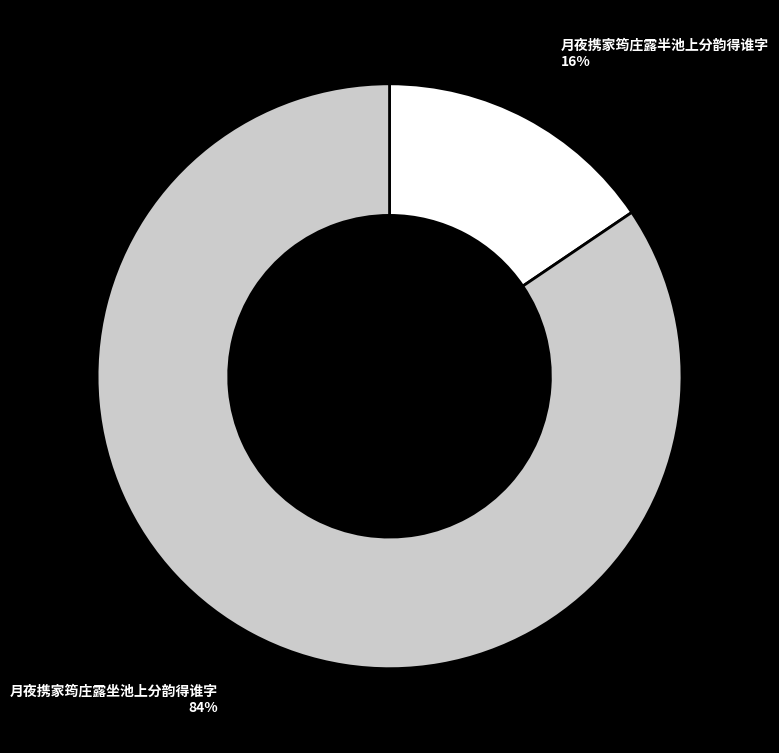

Rank the categories by value from lowest to highest.

月夜携家筠庄露半池上分韵得谁字, 月夜携家筠庄露坐池上分韵得谁字